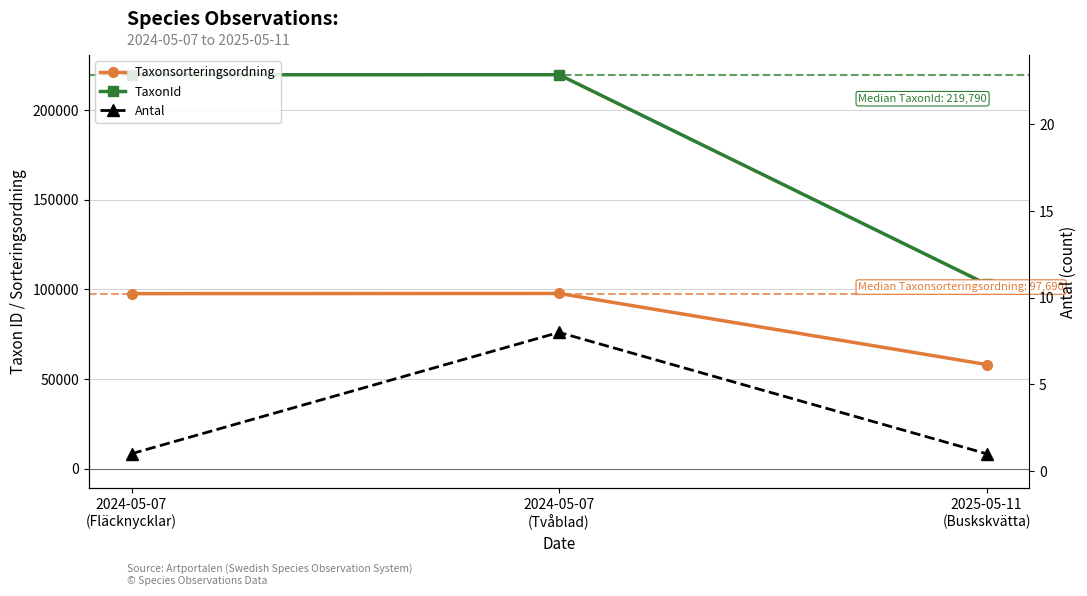

Which series has the largest total across all categories?

TaxonId